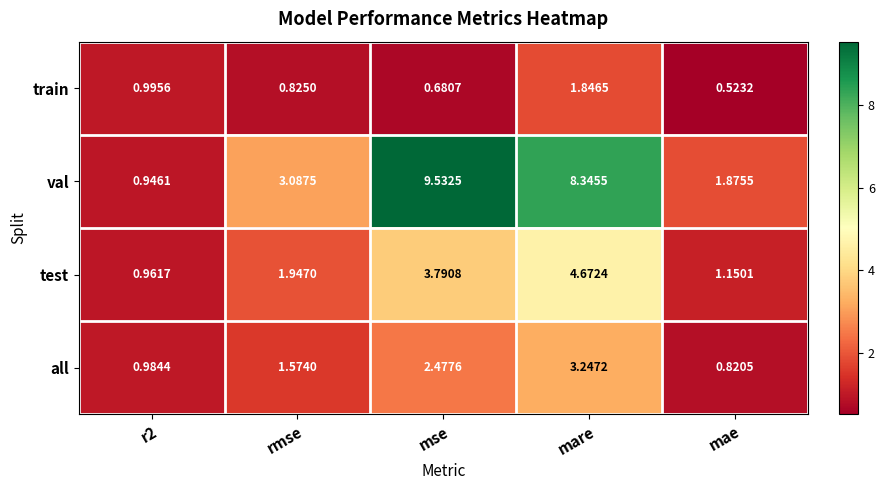

Which series has the widest spread of values?

val